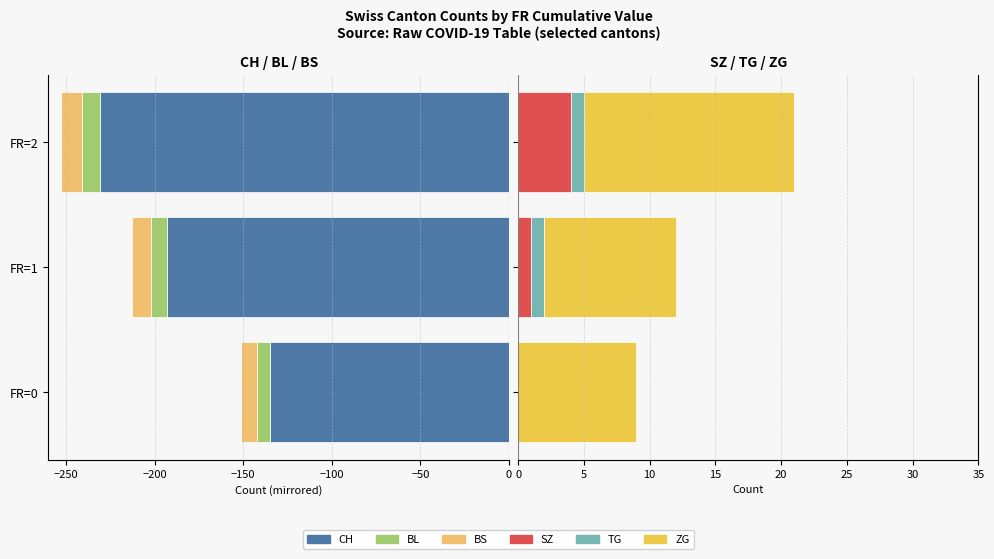

True or false: SZ has a value of 1 at FR=1.

False